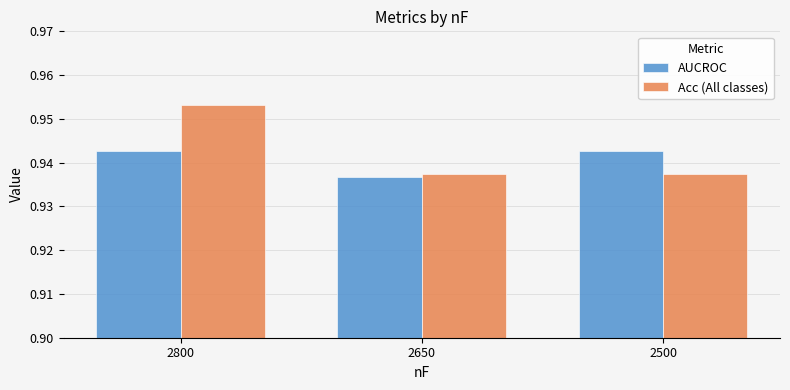

Which series has the widest spread of values?

Acc (All classes)